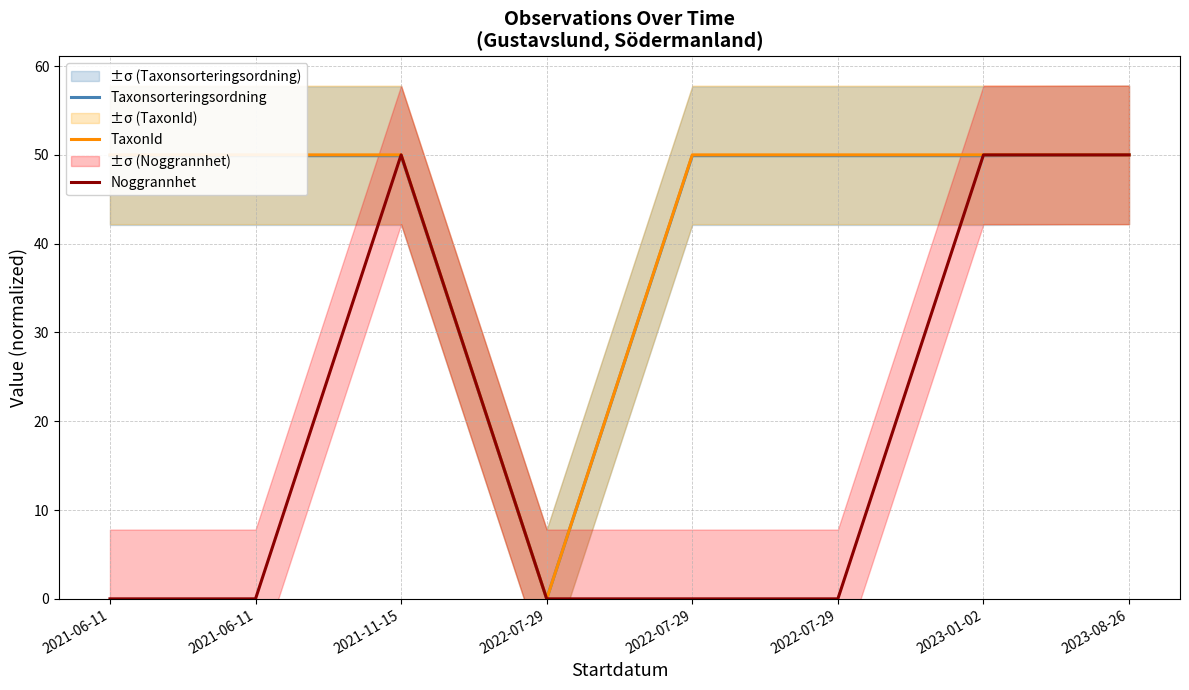

Does the chart have visible grid lines?

Yes